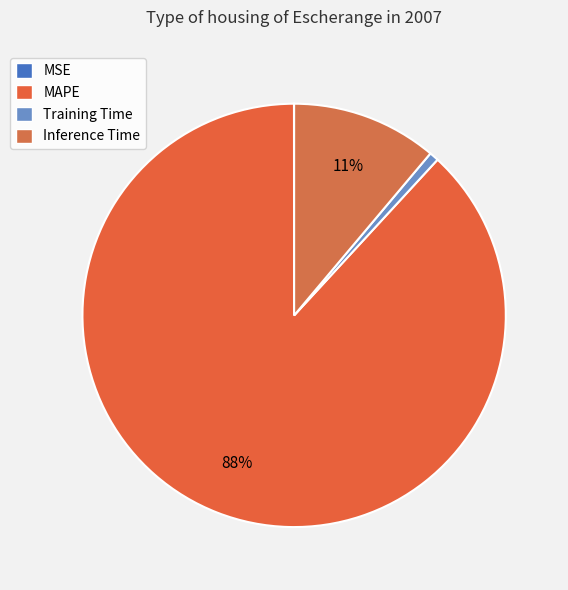

What percentage do Training Time and MAPE together represent?

88.9%